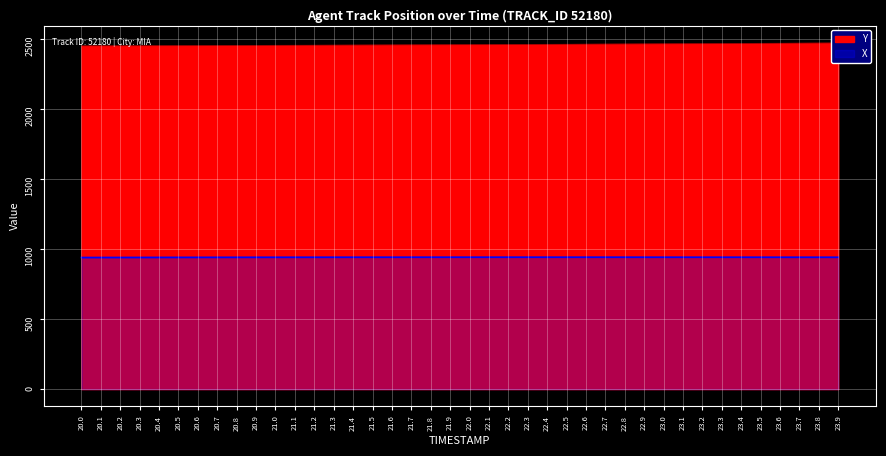

Reading left to right, extract all data points from this chart.

X: 20.0=939.1	20.1=939.4	20.2=939.6	20.3=939.8	20.4=940.0	20.5=940.2	20.6=940.4	20.7=940.5	20.8=940.7	20.9=940.8	21.0=940.9	21.1=941.0	21.2=941.1	21.3=941.2	21.4=941.3	21.5=941.3	21.6=941.4	21.7=941.4	21.8=941.5	21.9=941.5	22.0=941.5	22.1=941.5	22.2=941.5	22.3=941.5	22.4=941.5	22.5=941.5	22.6=941.5	22.7=941.5	22.8=941.5	22.9=941.5	23.0=941.4	23.1=941.4	23.2=941.4	23.3=941.3	23.4=941.3	23.5=941.3	23.6=941.2	23.7=941.2	23.8=941.2	23.9=941.1
Y: 20.0=2449.8	20.1=2450.1	20.2=2450.4	20.3=2450.7	20.4=2451.1	20.5=2451.4	20.6=2451.8	20.7=2452.2	20.8=2452.6	20.9=2453.0	21.0=2453.4	21.1=2453.9	21.2=2454.3	21.3=2454.8	21.4=2455.3	21.5=2455.8	21.6=2456.3	21.7=2456.8	21.8=2457.3	21.9=2457.8	22.0=2458.3	22.1=2458.9	22.2=2459.5	22.3=2460.0	22.4=2460.6	22.5=2461.2	22.6=2461.8	22.7=2462.4	22.8=2463.0	22.9=2463.7	23.0=2464.3	23.1=2464.9	23.2=2465.6	23.3=2466.3	23.4=2466.9	23.5=2467.6	23.6=2468.3	23.7=2469.1	23.8=2469.8	23.9=2470.5